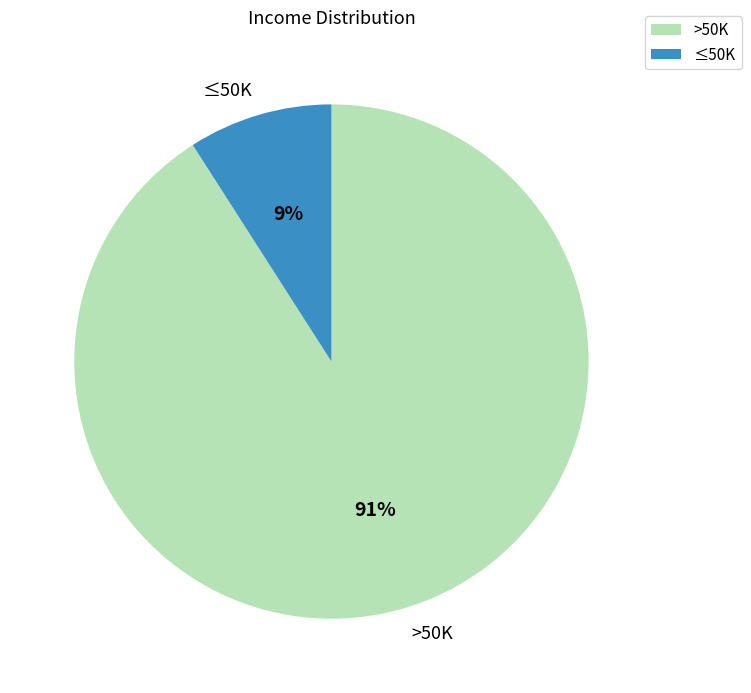

True or false: ≤50K accounts for 20% of the total.

False